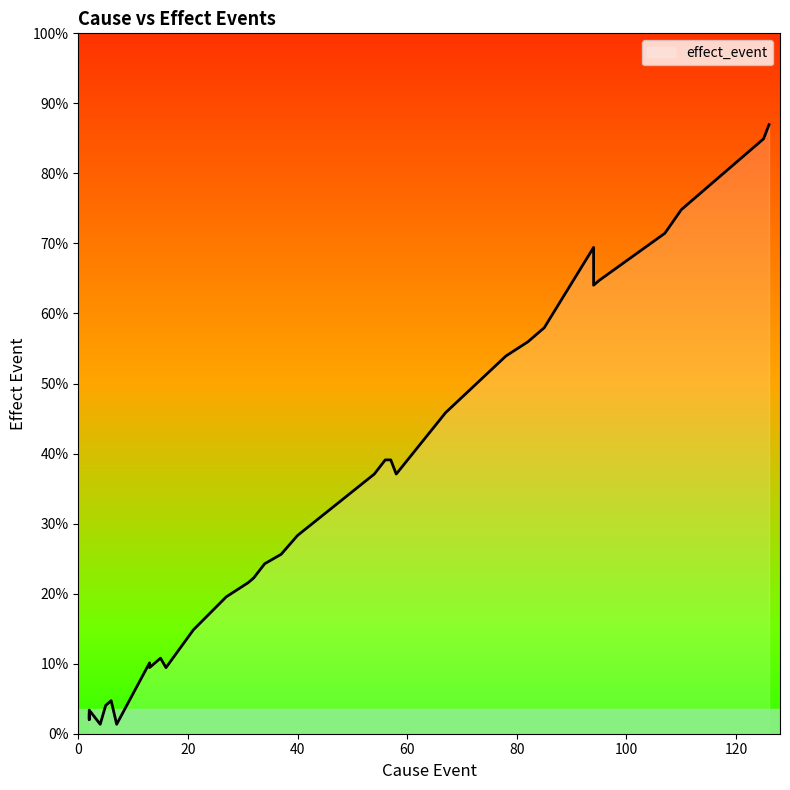

Does the chart have visible grid lines?

No